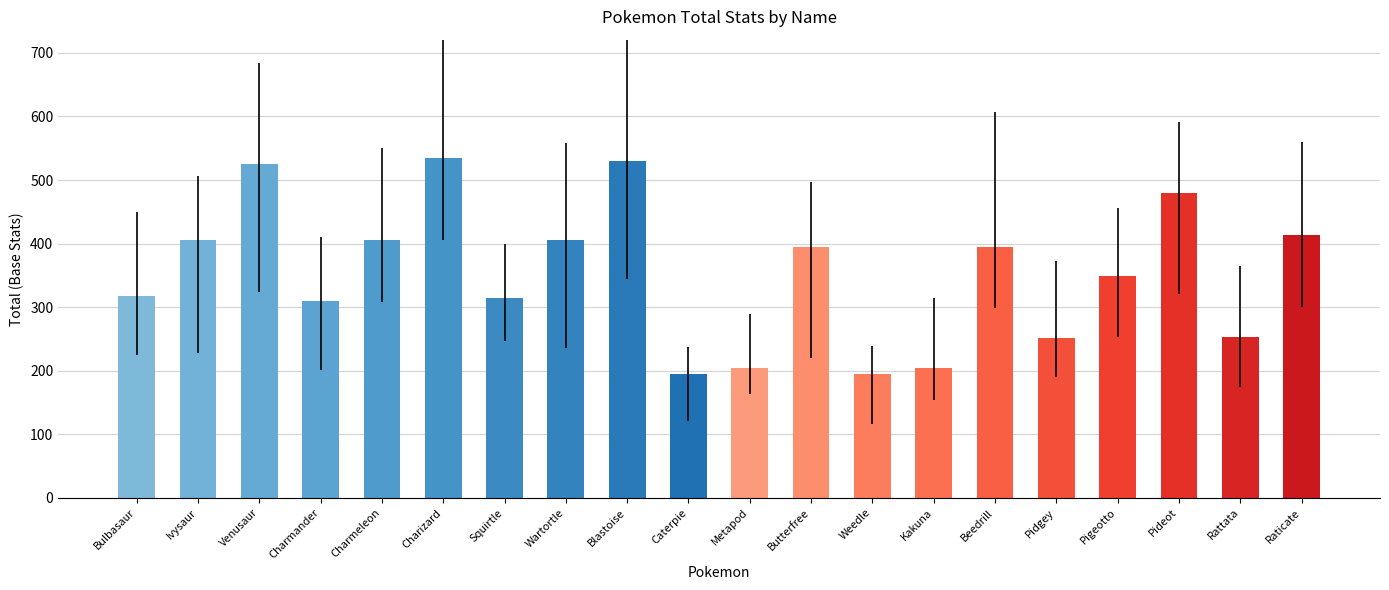

What is the sum of all values?

7080